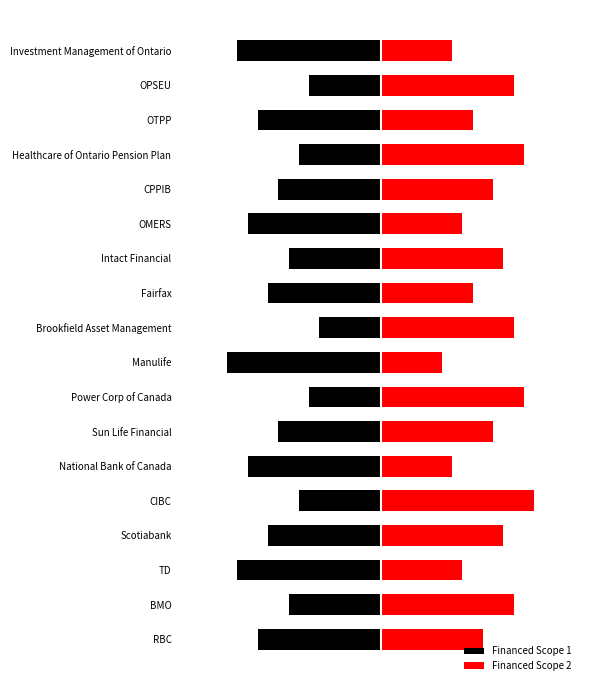

What is the value of the Financed Scope 2 bar at the 8th from the left?

14